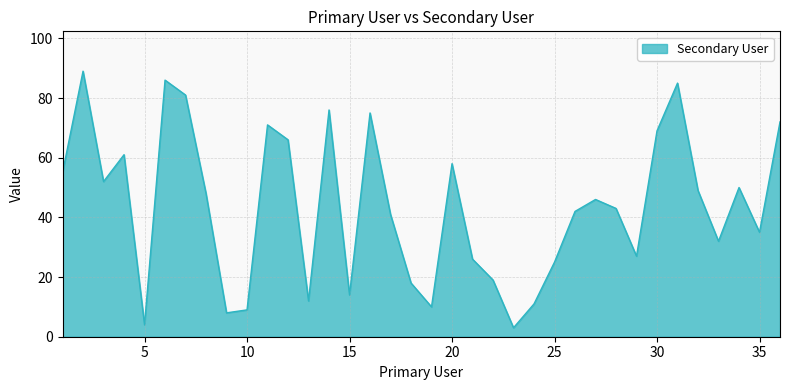

Reading left to right, extract all data points from this chart.

55	89	52	61	4	86	81	48	8	9	71	66	12	76	14	75	41	18	10	58	26	19	3	11	25	42	46	43	27	69	85	49	32	50	35	72